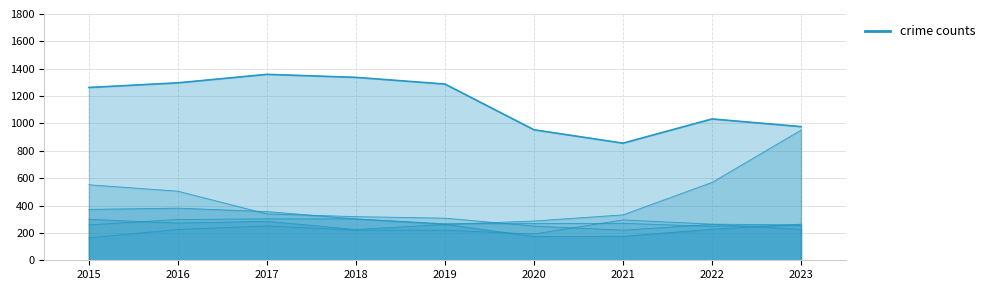

The Theft series shows 1678 at 2023. True or false?

False